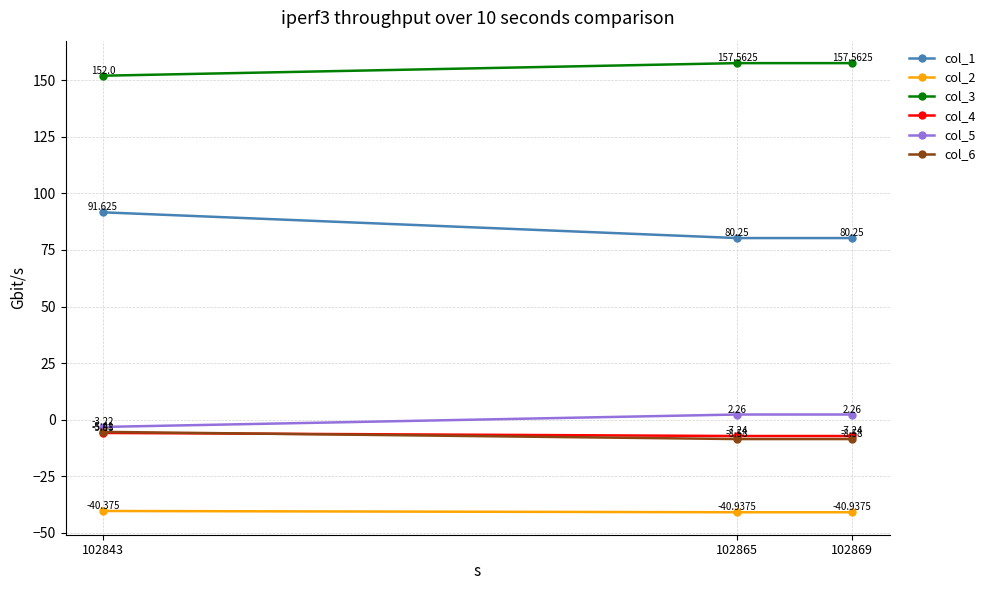

Is the value of col_1 at 102869 greater than the value of col_3 at 102843?

No